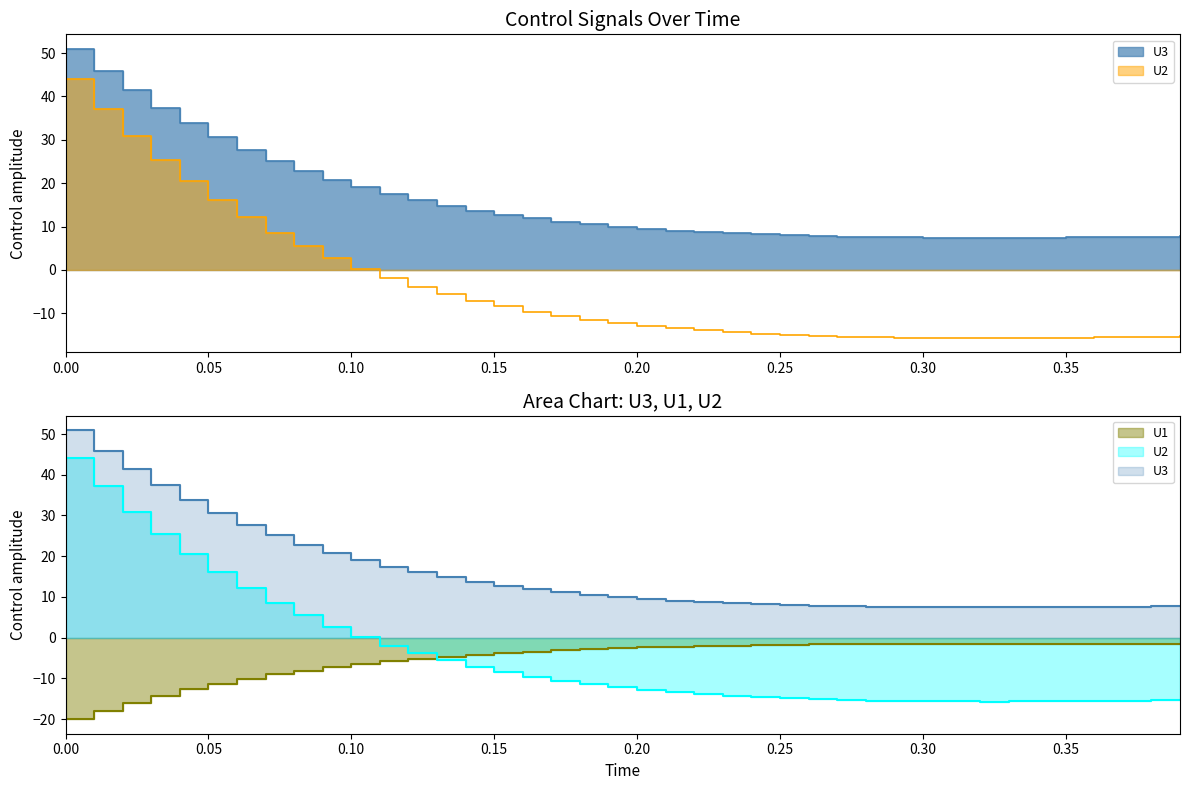

Reading left to right, extract all data points from this chart.

U3: 51.0	46.0	41.4	37.4	33.8	30.6	27.7	25.2	22.9	20.8	19.1	17.5	16.1	14.8	13.7	12.8	11.9	11.2	10.5	10.0	9.5	9.1	8.7	8.4	8.2	8.0	7.8	7.7	7.6	7.5	7.5	7.5	7.5	7.5	7.5	7.5	7.6	7.6	7.7	7.7
U1: -20.1	-17.9	-16.0	-14.3	-12.7	-11.4	-10.1	-9.1	-8.1	-7.2	-6.5	-5.8	-5.2	-4.6	-4.2	-3.8	-3.4	-3.1	-2.8	-2.6	-2.4	-2.2	-2.1	-1.9	-1.8	-1.7	-1.7	-1.6	-1.6	-1.6	-1.5	-1.5	-1.5	-1.5	-1.5	-1.5	-1.6	-1.6	-1.6	-1.6
U2: 44.1	37.2	31.0	25.4	20.5	16.1	12.1	8.6	5.5	2.7	0.2	-2.0	-3.9	-5.6	-7.1	-8.4	-9.6	-10.6	-11.5	-12.2	-12.9	-13.4	-13.9	-14.3	-14.7	-14.9	-15.2	-15.3	-15.5	-15.6	-15.6	-15.7	-15.7	-15.7	-15.7	-15.6	-15.6	-15.5	-15.4	-15.3